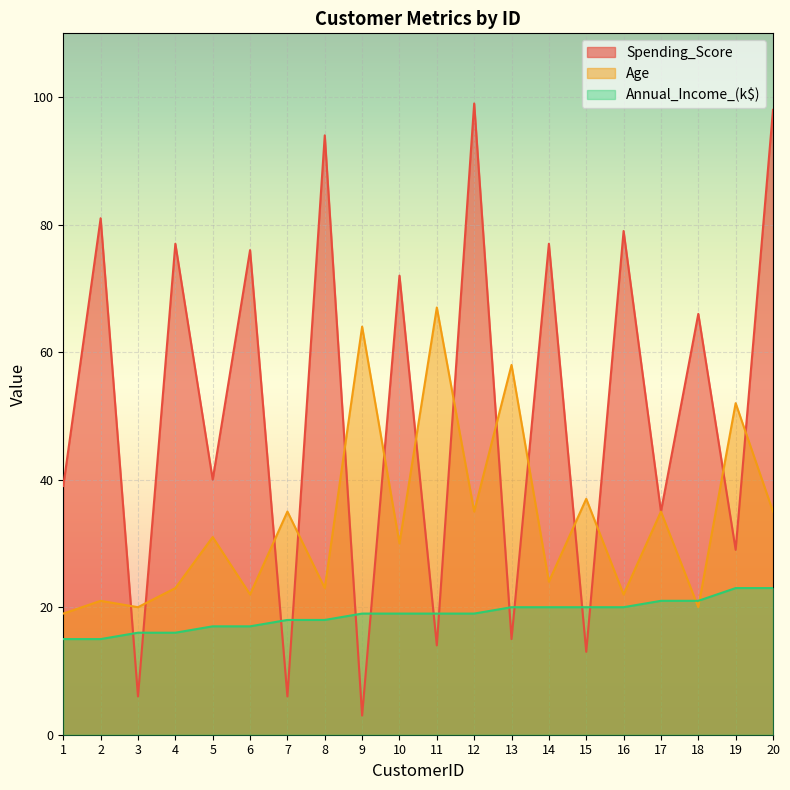

Which series changed the most between 2 and 11?

Spending_Score